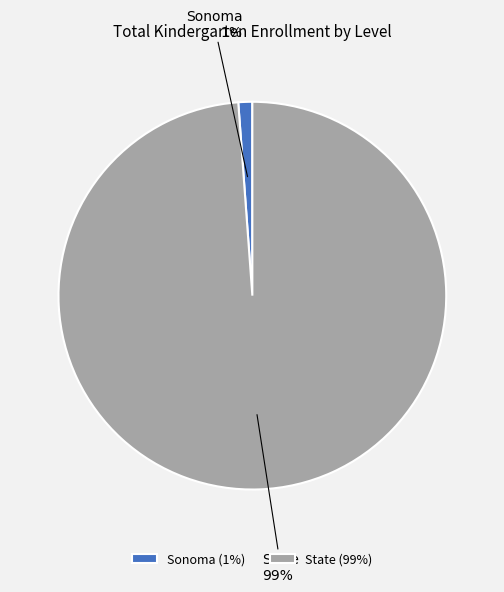

Do Sonoma and State together represent more than half of the pie?

Yes